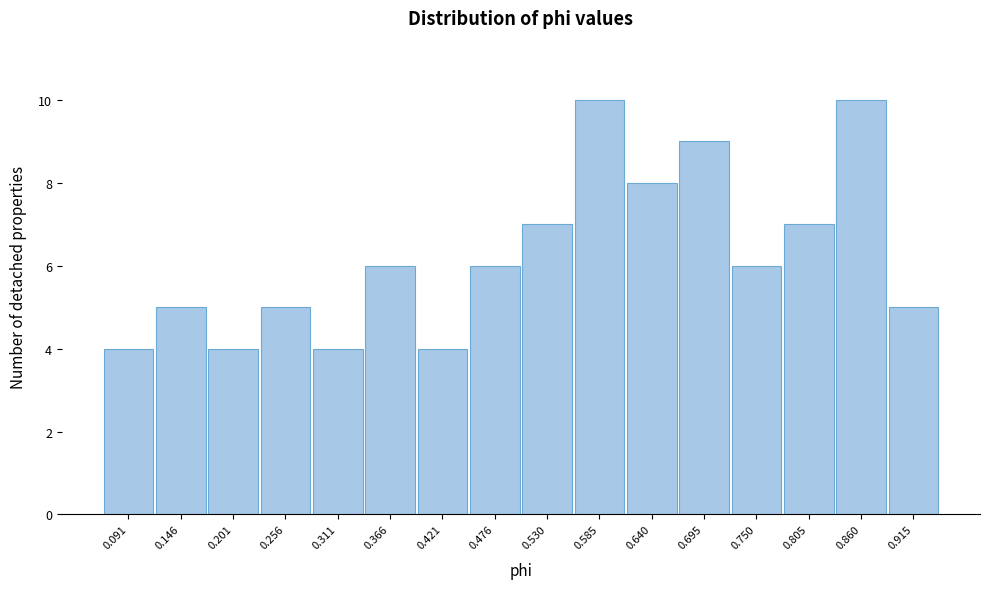

Reading left to right, transcribe all the data shown in this chart.

0.091=4	0.146=5	0.201=4	0.256=5	0.311=4	0.366=6	0.421=4	0.476=6	0.530=7	0.585=10	0.640=8	0.695=9	0.750=6	0.805=7	0.860=10	0.915=5